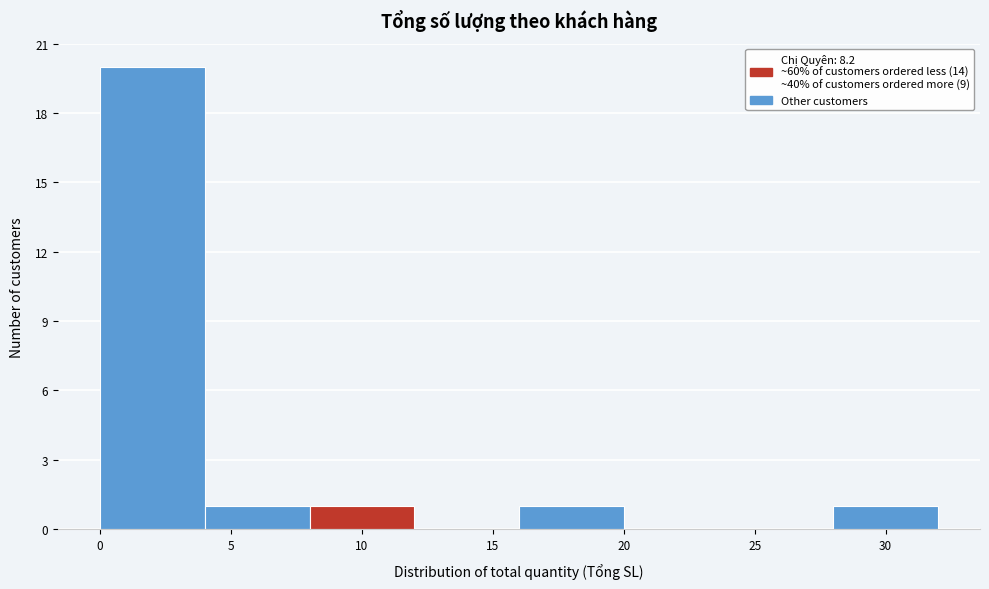

What is the height of the bar covering 28 to 32 on the x-axis? The values are not printed on the chart, so give them approximately, as read against the axis.

1